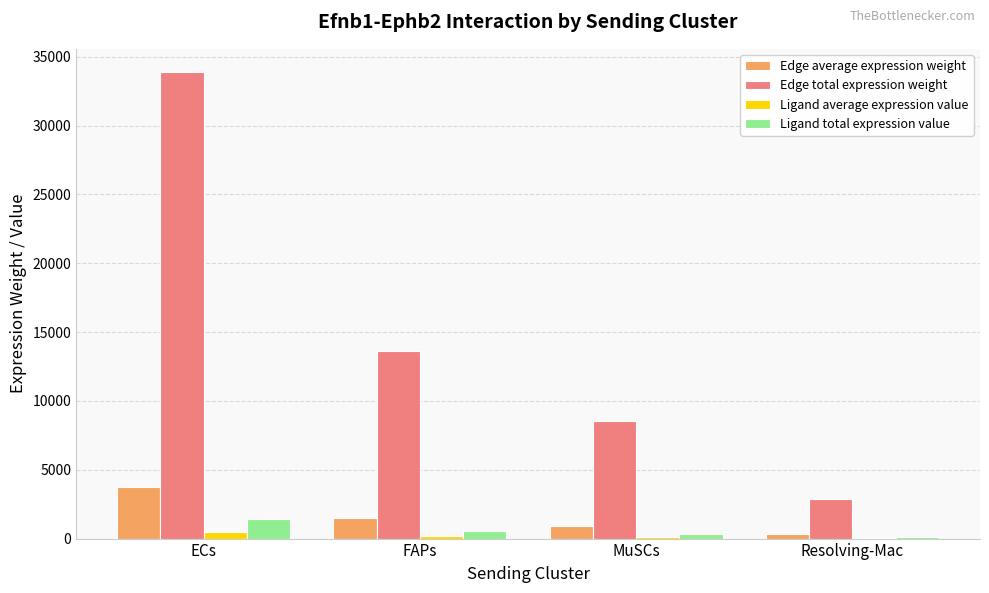

Which category has the highest value across all series?

ECs